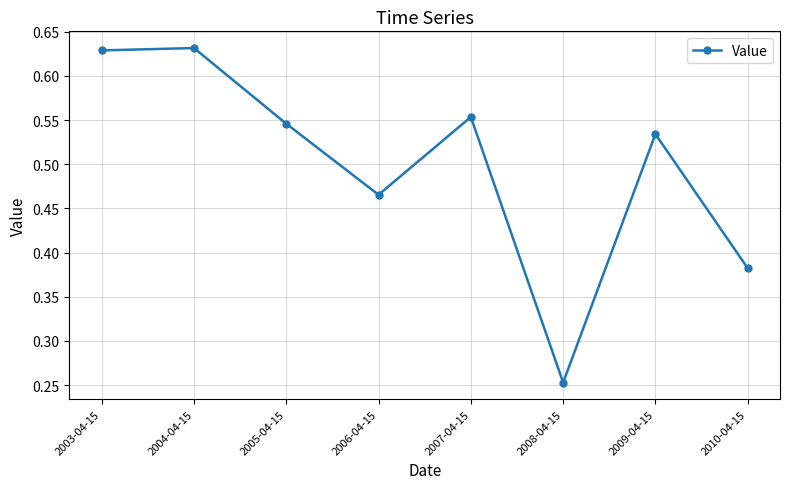

Count the number of categories in the chart.

8